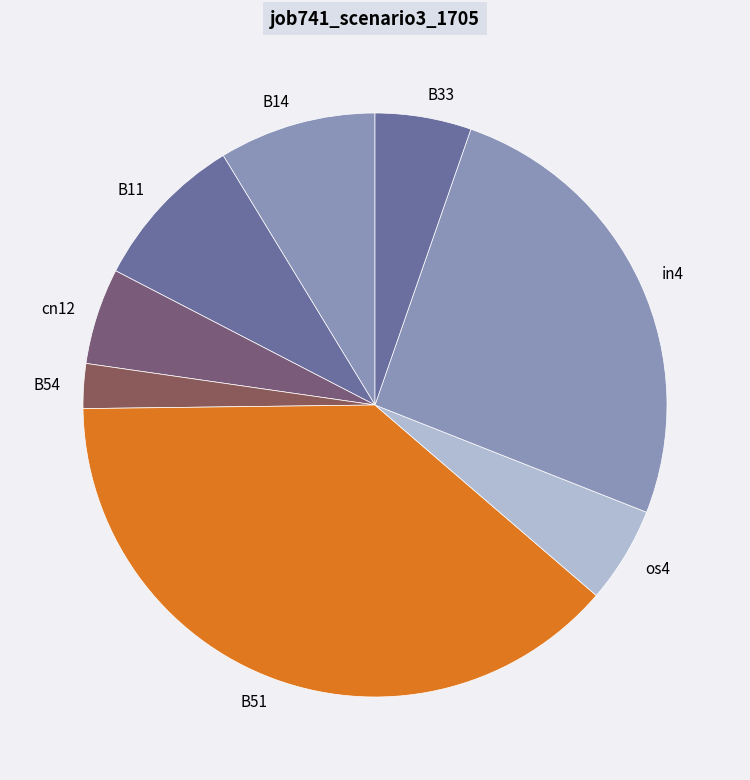

Which has a higher value, B11 or B54?

B11